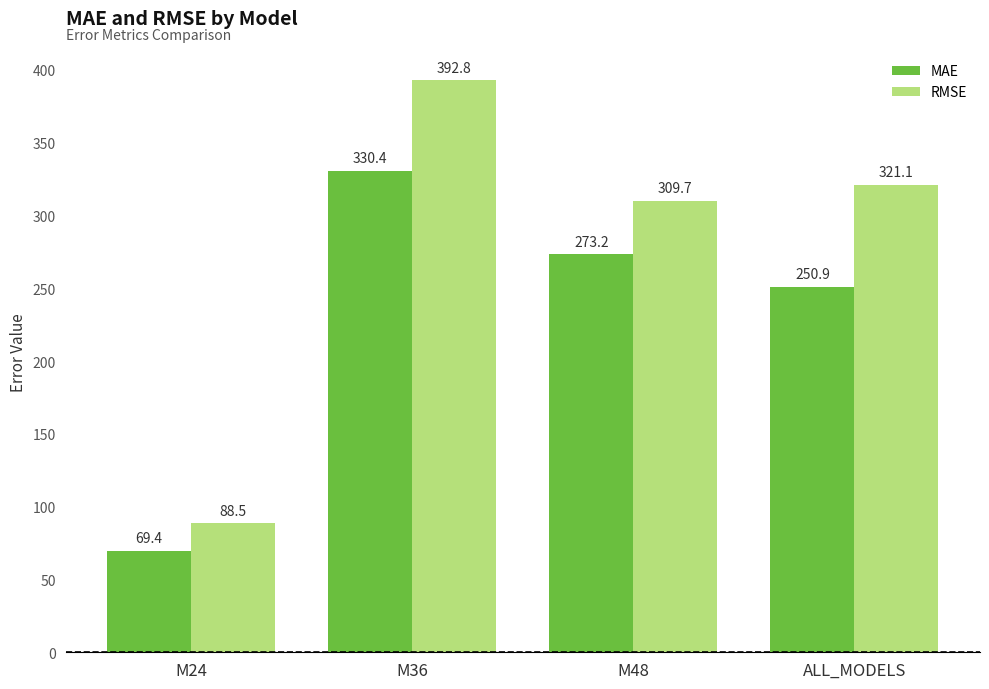

At which label is RMSE closest to 240?

M48